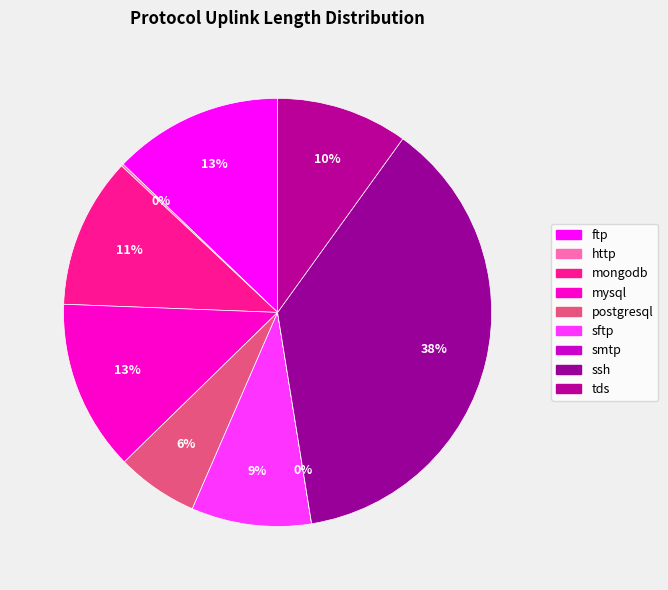

How many segments does this pie chart have?

9